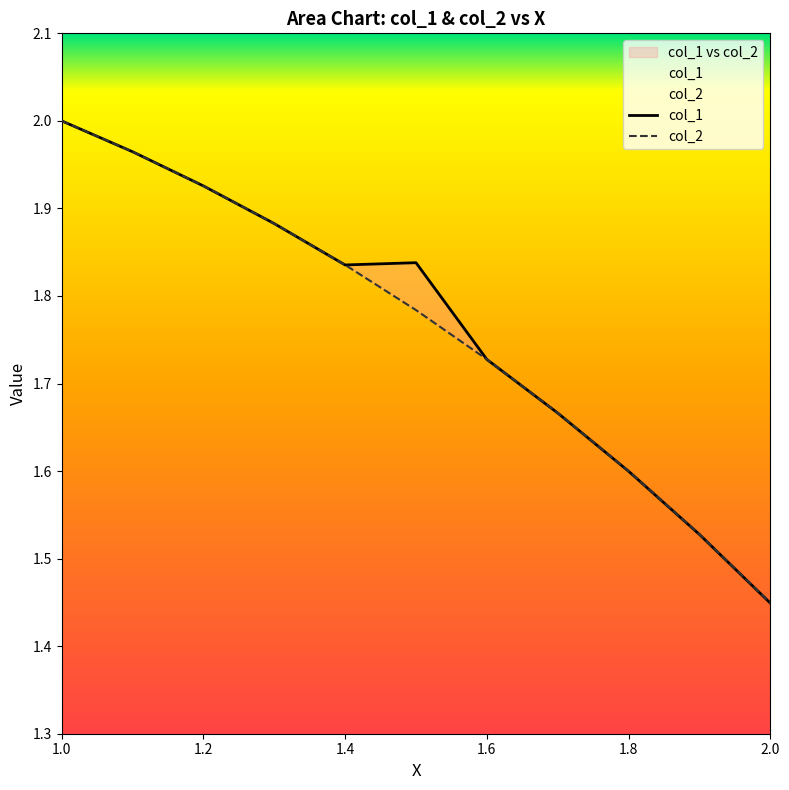

The col_1 series shows 0.4 at 1.2. True or false?

False